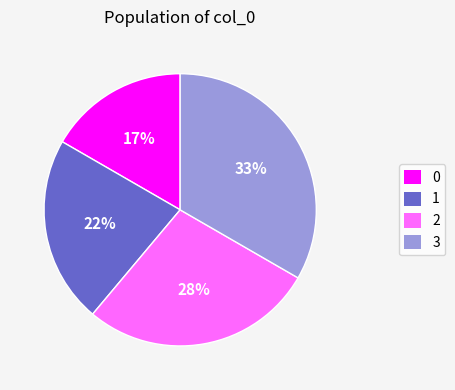

To the nearest percent, what is the average slice percentage?

25%